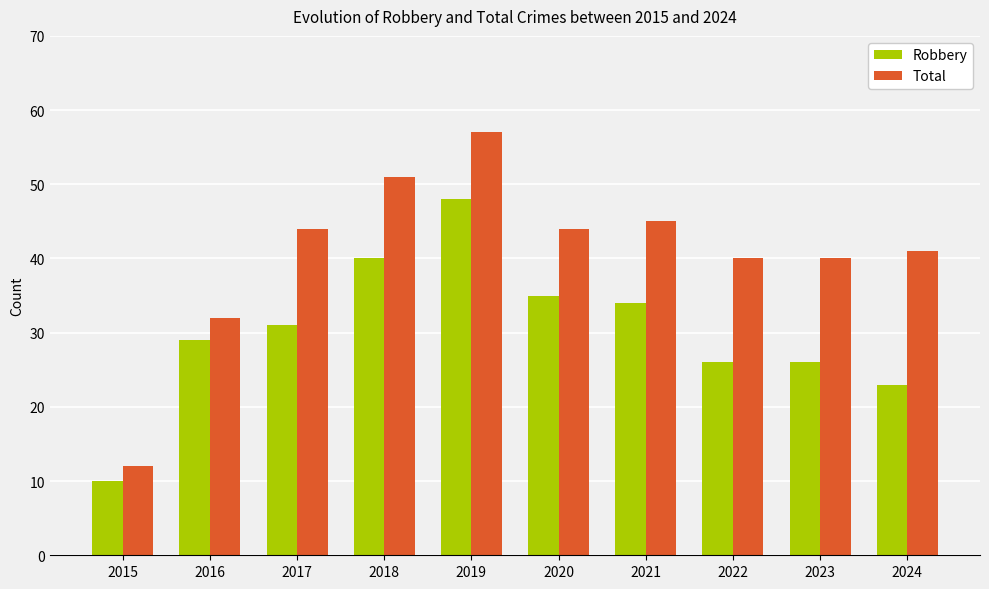

How many bars are there in each group?

2